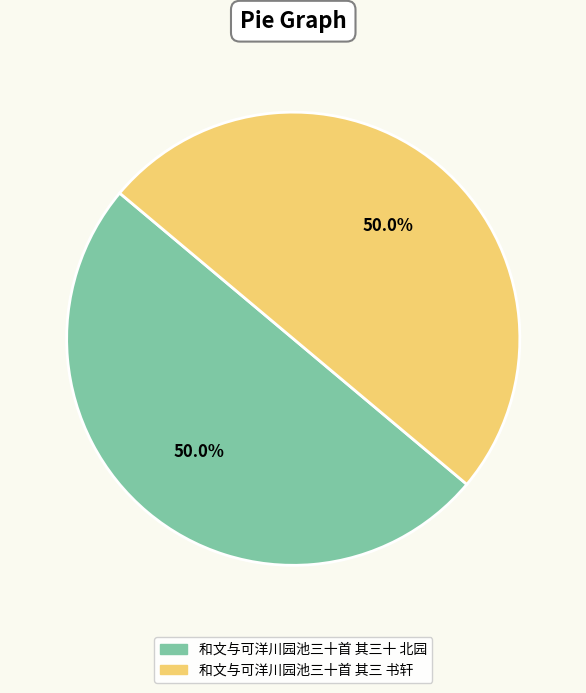

True or false: 和文与可洋川园池三十首 其三 书轩 accounts for 50% of the total.

True